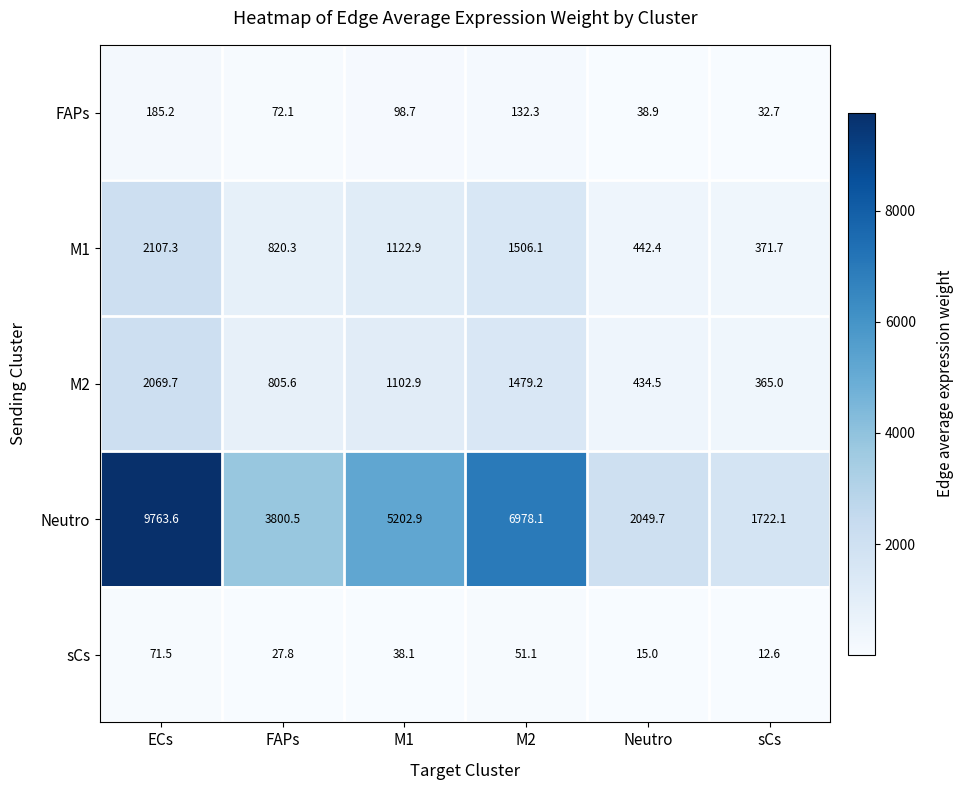

What is the sum of the M2 values at ECs and sCs?

2434.7